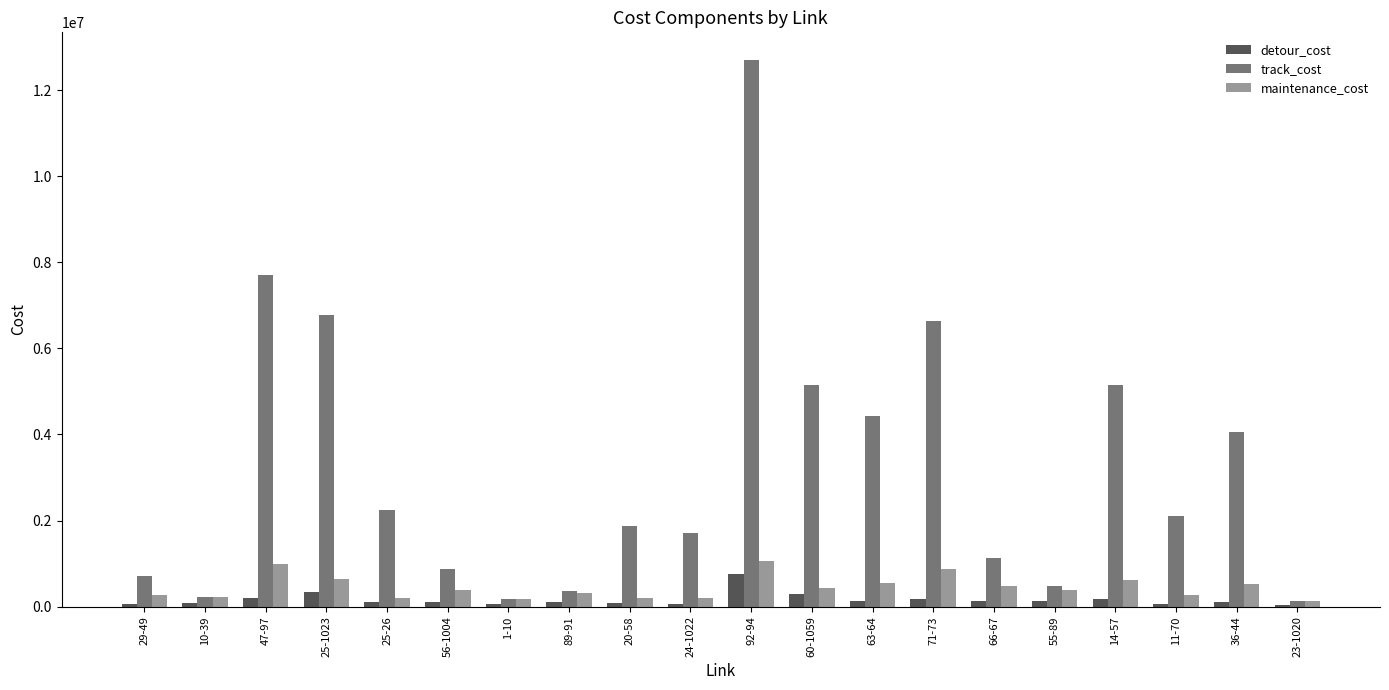

How many bars are there in total?

60